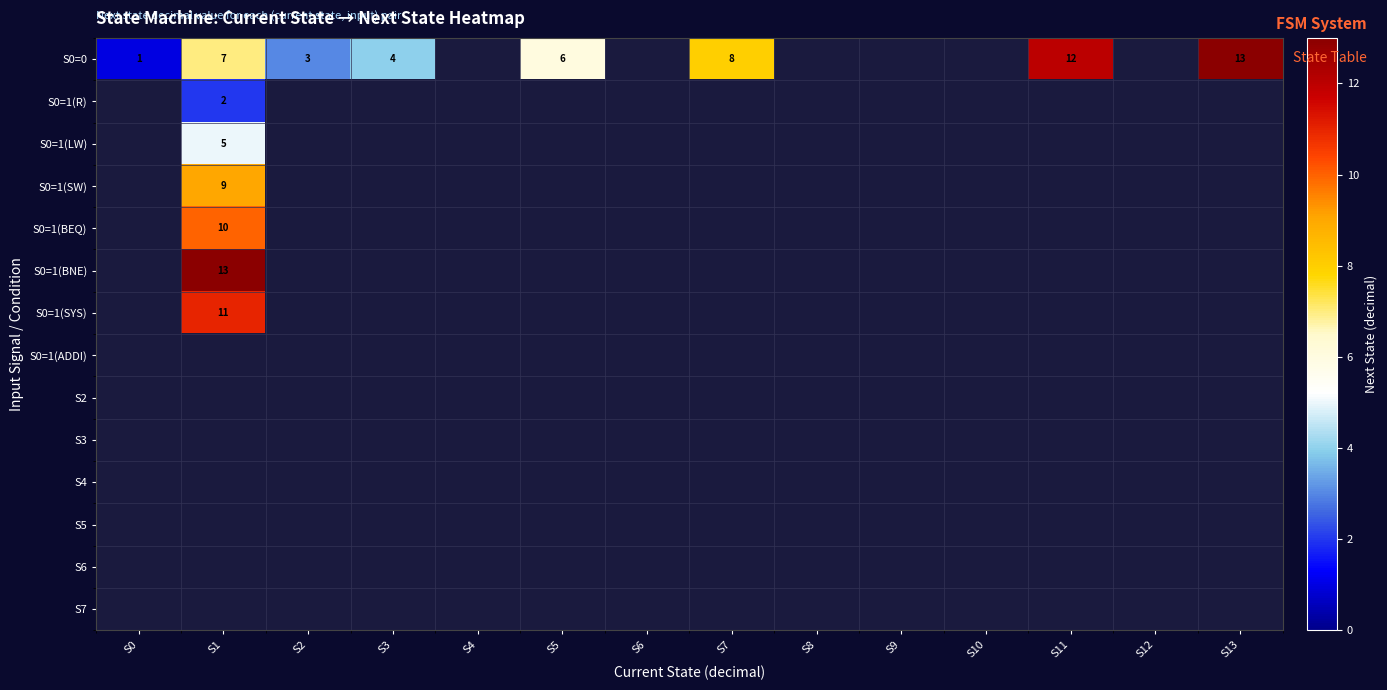

What is the difference between the highest and lowest values at S2?

3